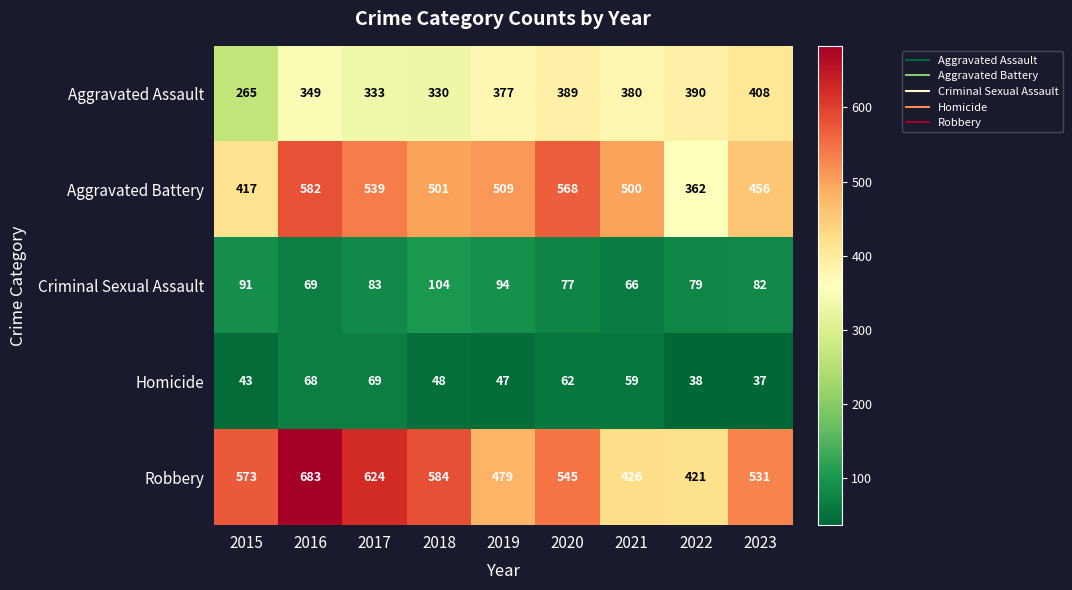

Rank the series at 2023 from lowest to highest value.

Homicide, Criminal Sexual Assault, Aggravated Assault, Aggravated Battery, Robbery